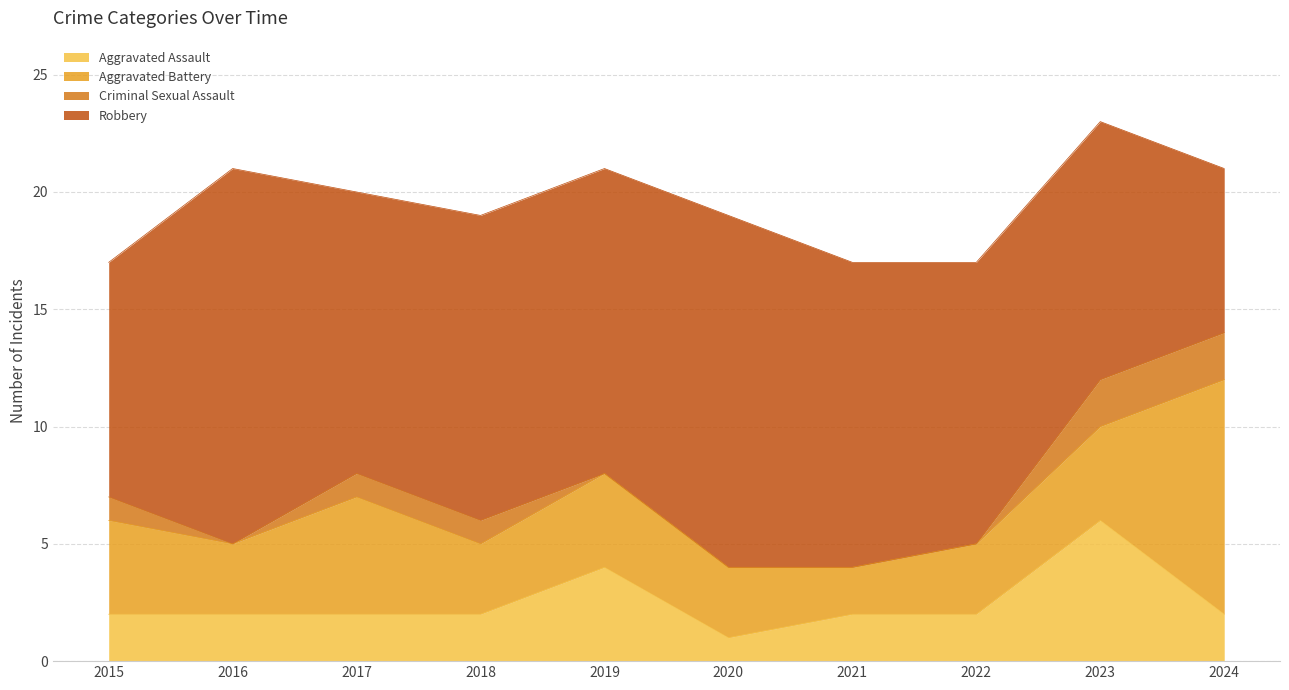

What is the total value across all series at 2023?

23